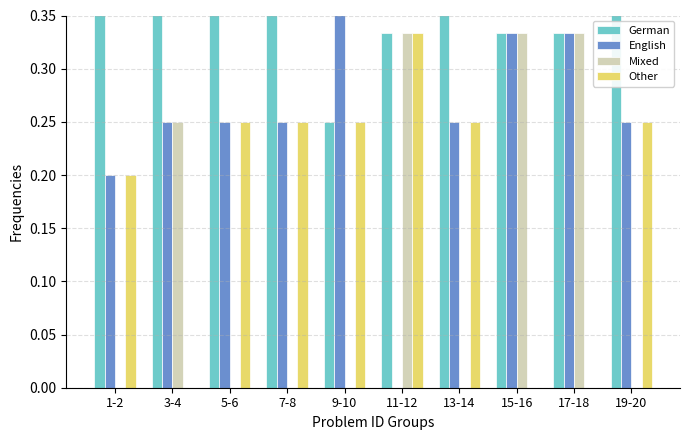

Reading left to right, what are all the values shown in this chart?

German: 0.6	0.5	0.5	0.5	0.2	0.3	0.5	0.3	0.3	0.5
English: 0.2	0.2	0.2	0.2	0.5	0.0	0.2	0.3	0.3	0.2
Mixed: 0.0	0.2	0.0	0.0	0.0	0.3	0.0	0.3	0.3	0.0
Other: 0.2	0.0	0.2	0.2	0.2	0.3	0.2	0.0	0.0	0.2